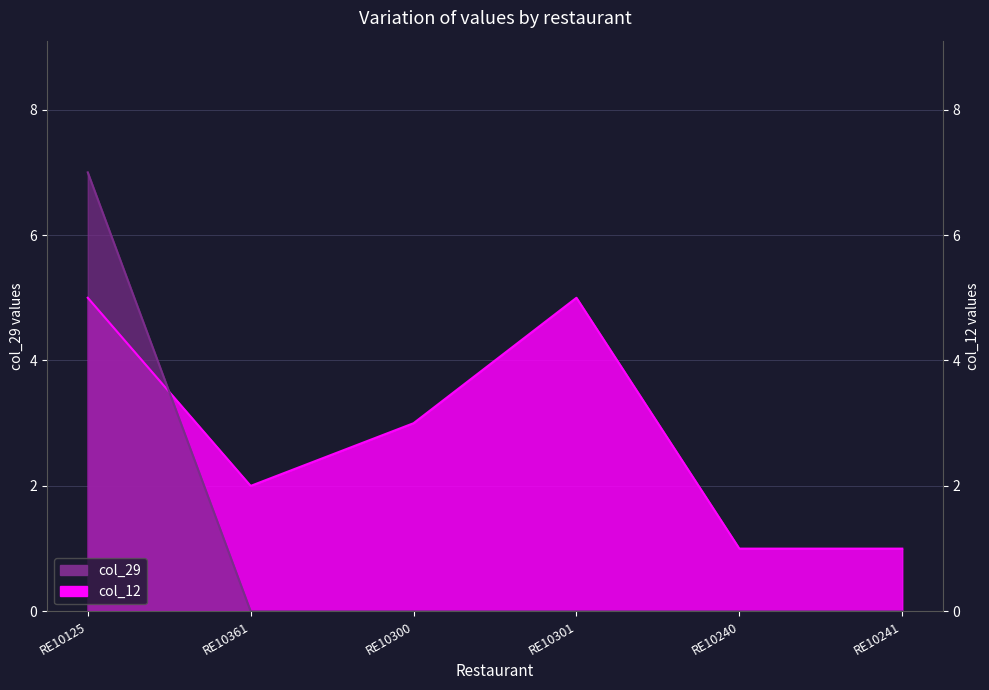

True or false: col_29 has a value of 0 at RE10300.

True